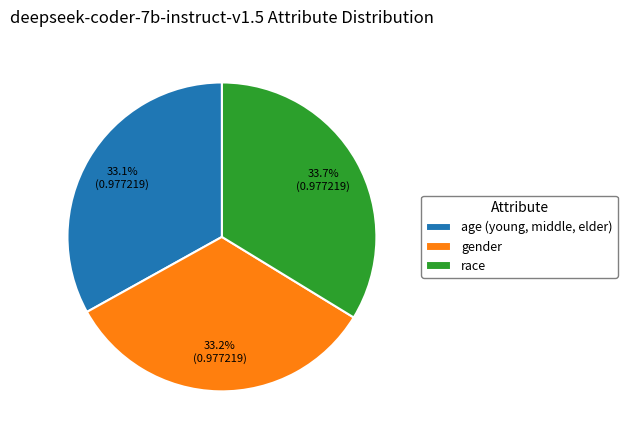

To the nearest percent, what is the difference between the largest and smallest slice percentages?

1%